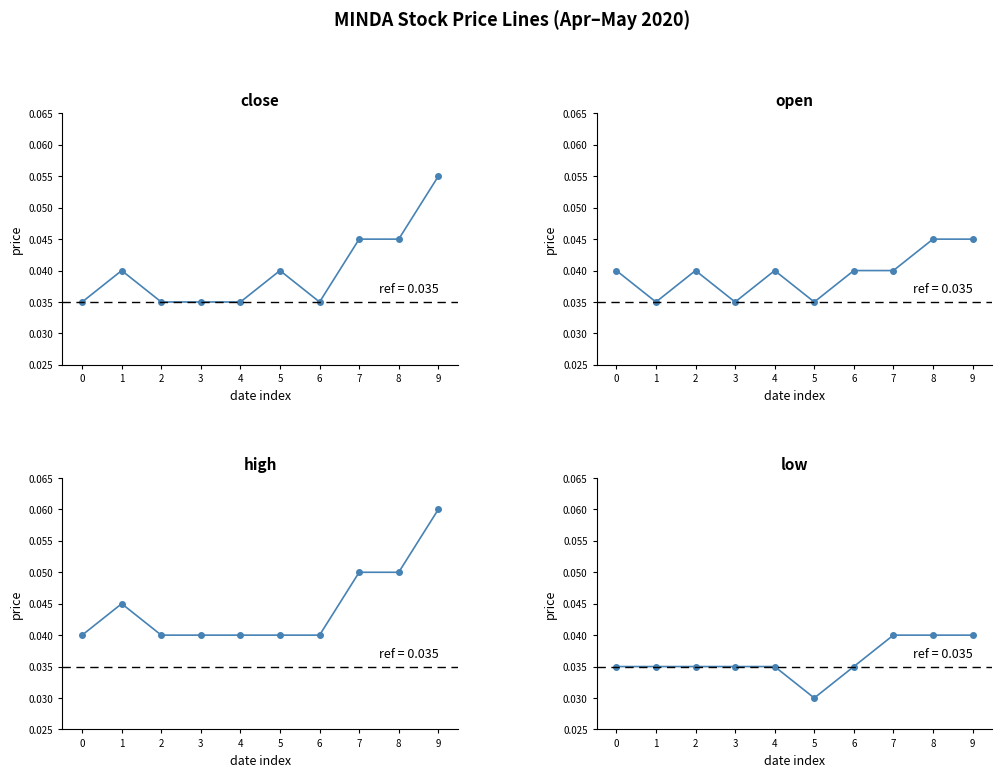

What is the total value across all series at 4?

0.2